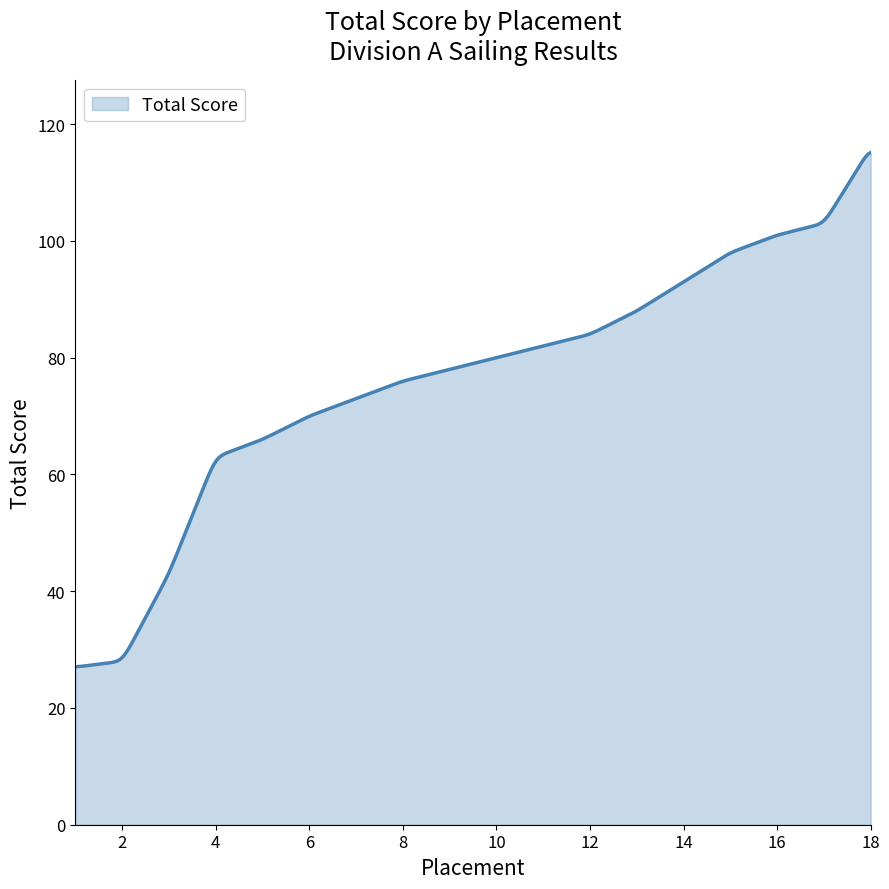

What is the greatest value displayed?

115.1